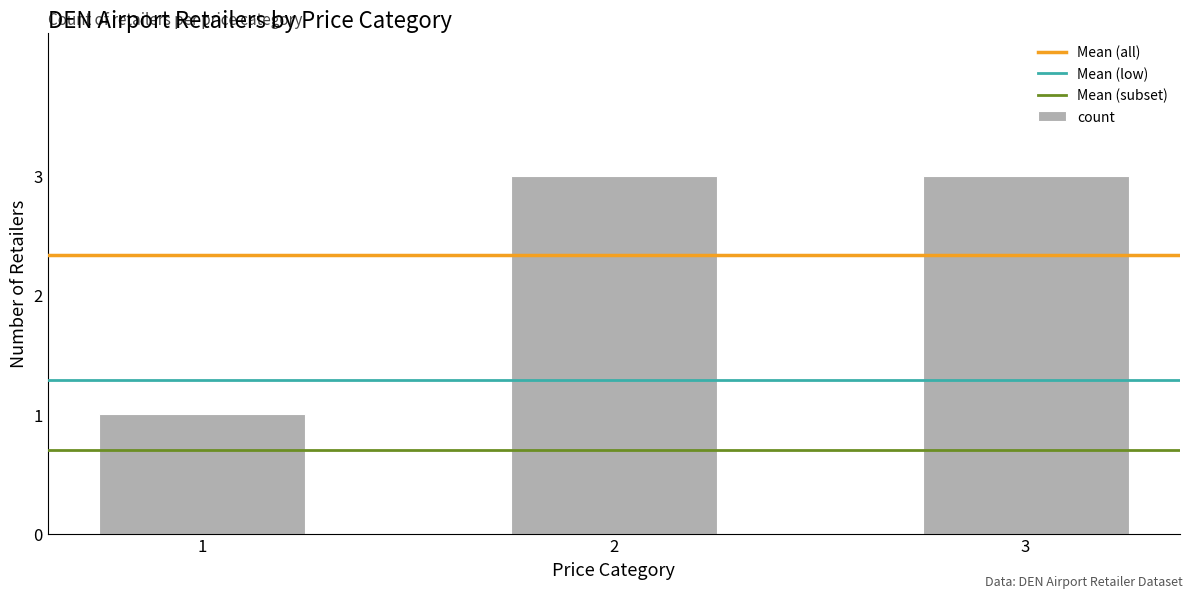

Approximately how many times larger is the value at 1 compared to 2?

0.3